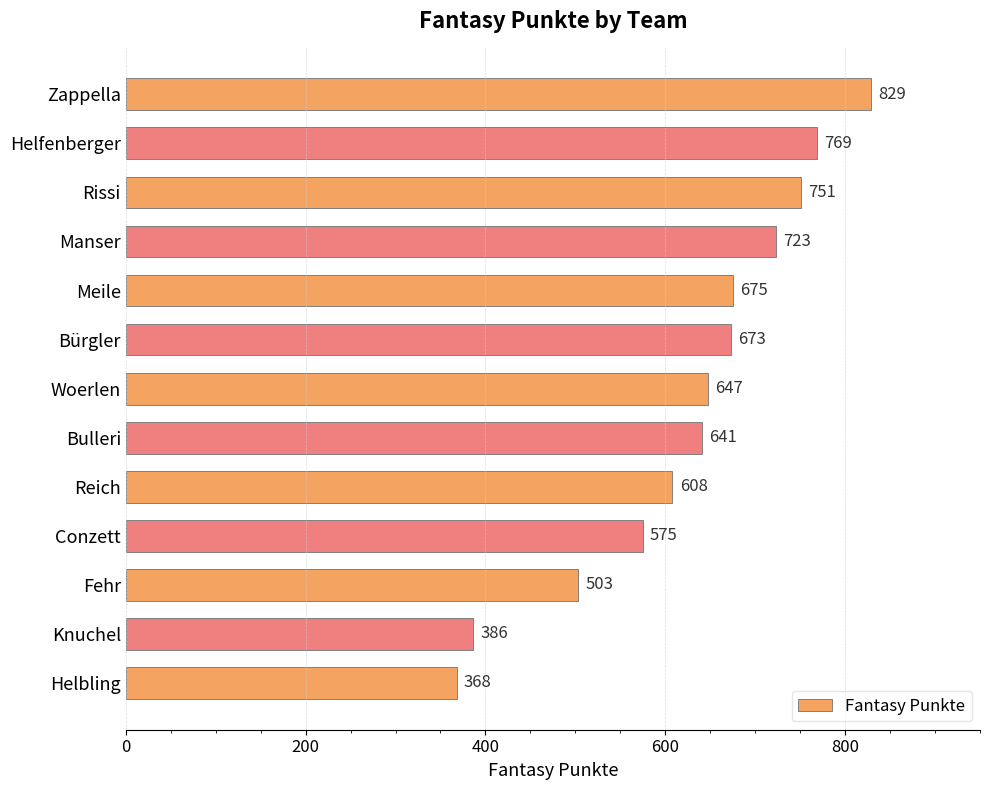

What position from the top is Manser?

4